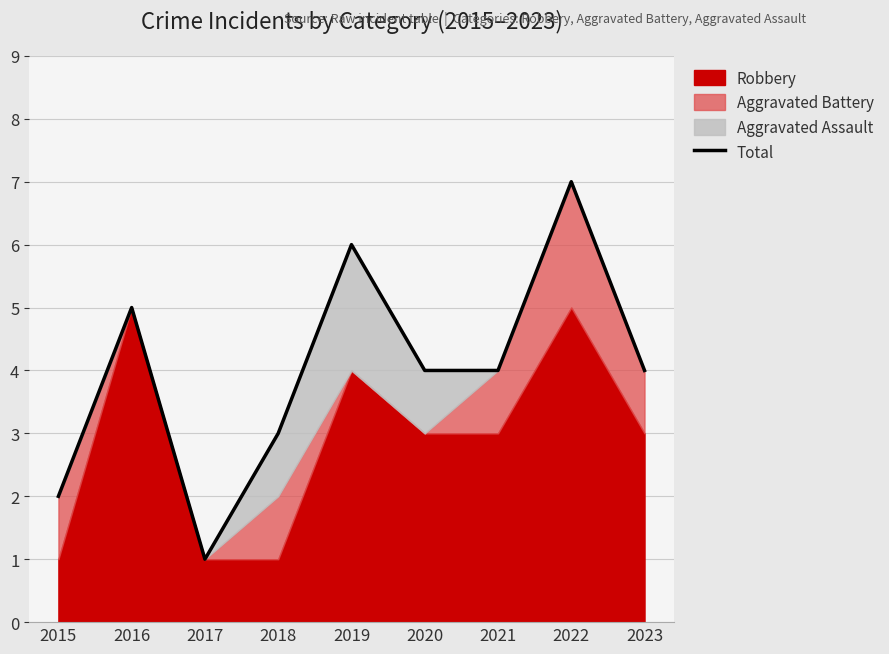

Does the chart display data point markers on the line(s)?

No